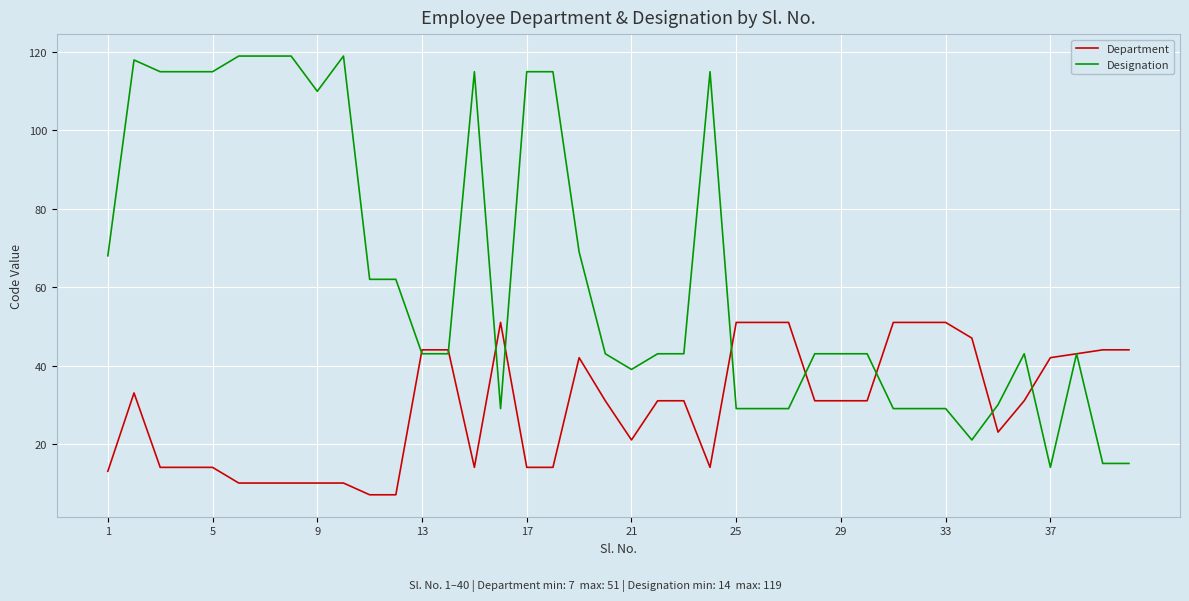

Rank the series by their average value, from highest to lowest.

Designation, Department